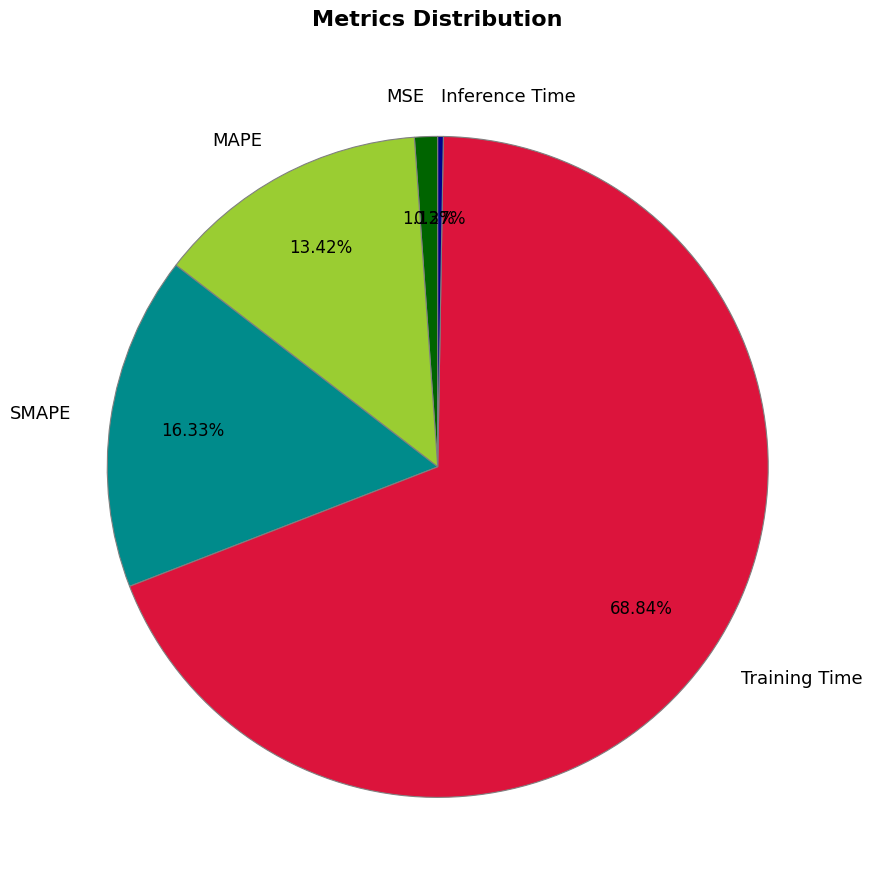

To the nearest percent, what is the combined percentage of Training Time and SMAPE?

85%